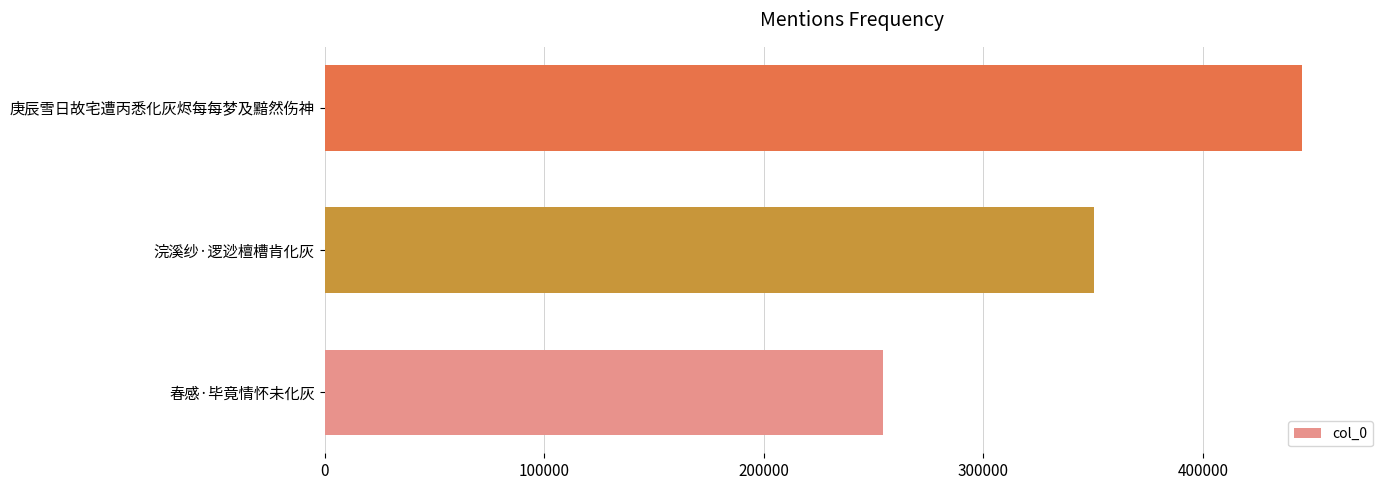

What is the greatest value displayed?

445031